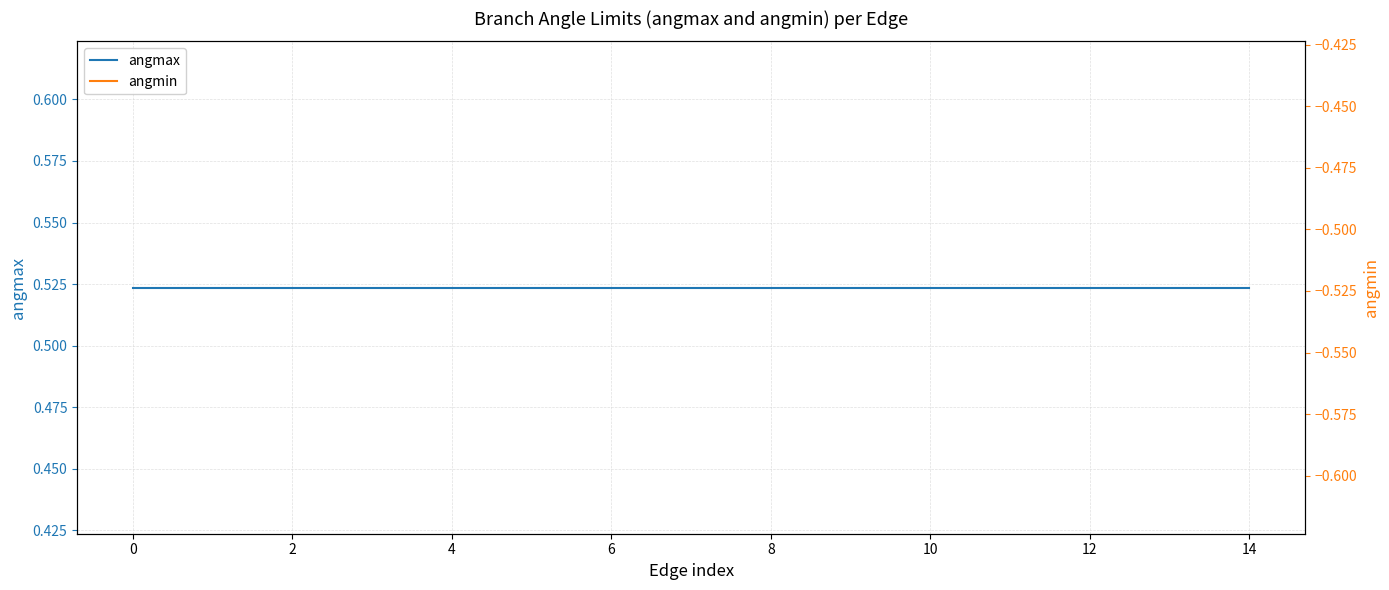

How many categories are shown in the chart?

15